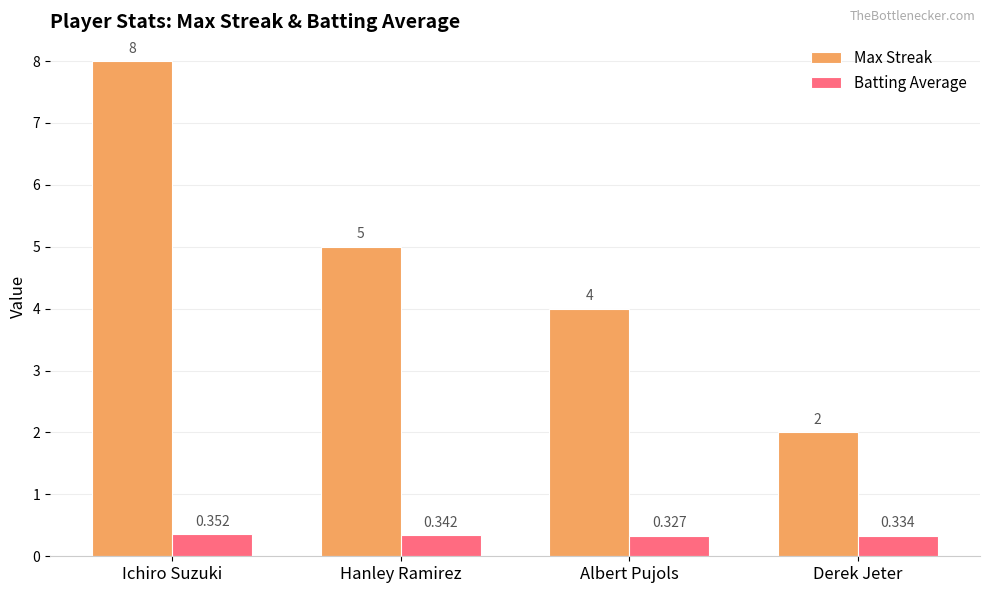

What is the difference between the maximum and minimum values in the Max Streak series?

6.0